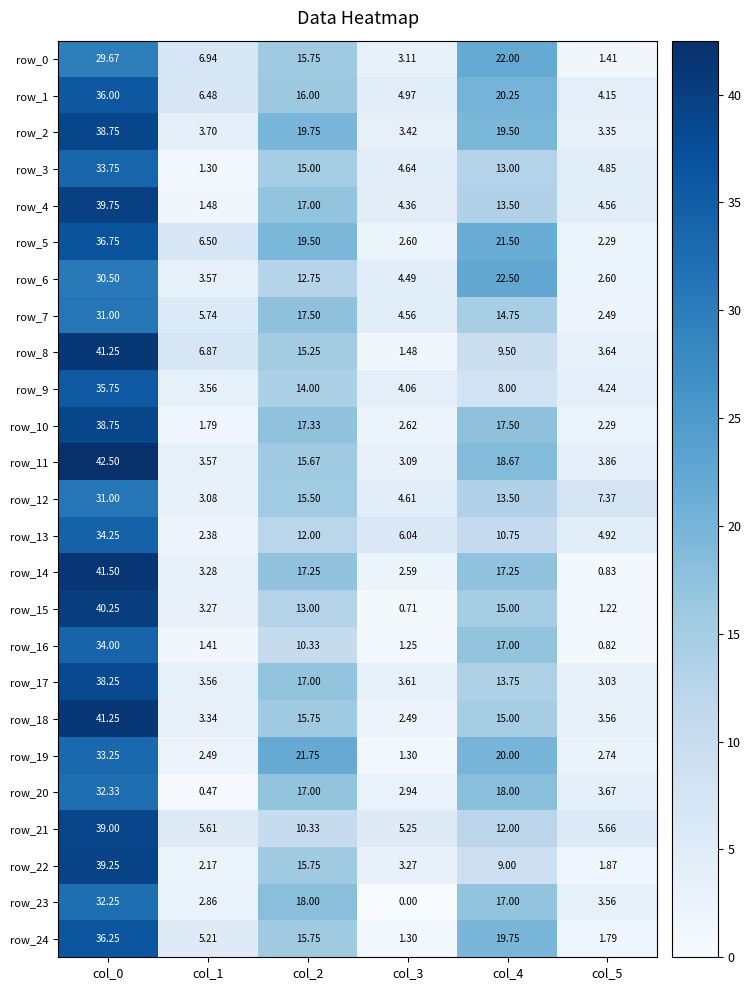

Is the value of row_15 at col_3 greater than the value of row_1 at col_4?

No